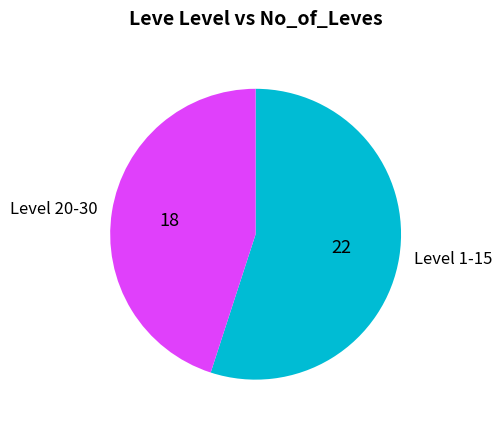

Combined, do Level 1-15 and Level 20-30 account for over 50%?

Yes